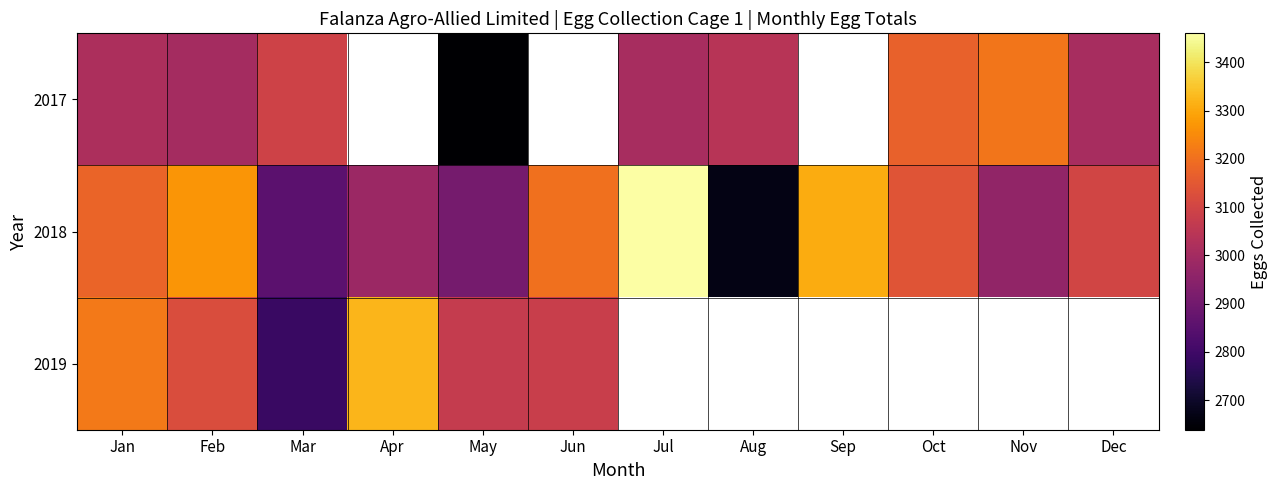

At which category is the sum across all series the highest?

Jan